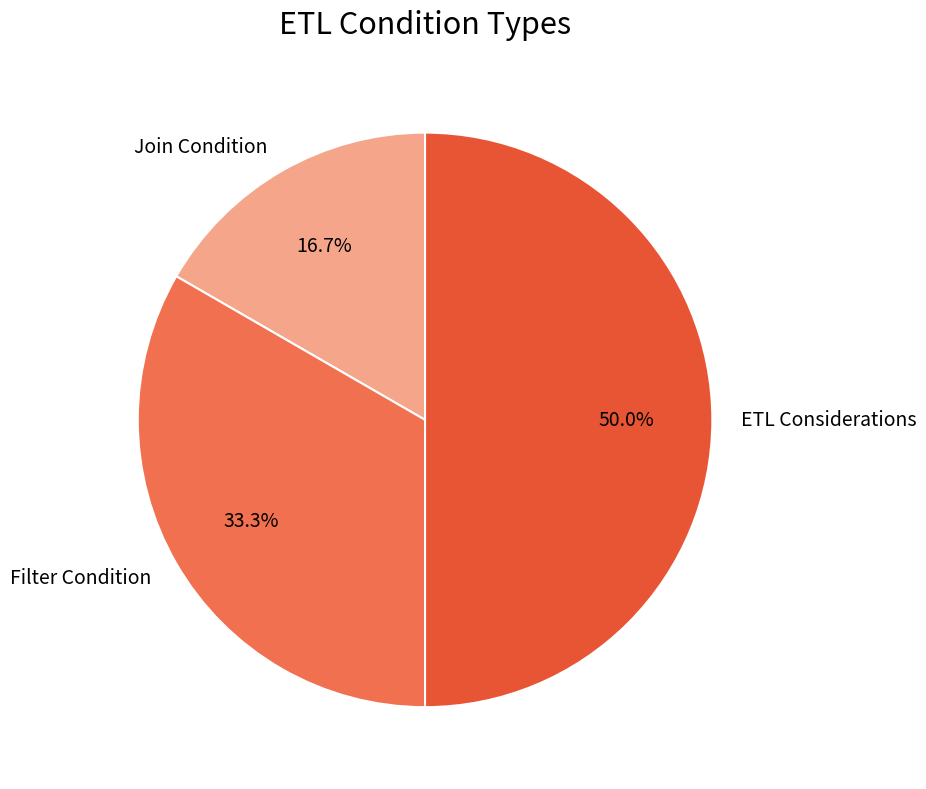

What percentage is the Join Condition slice, to the nearest percent?

17%